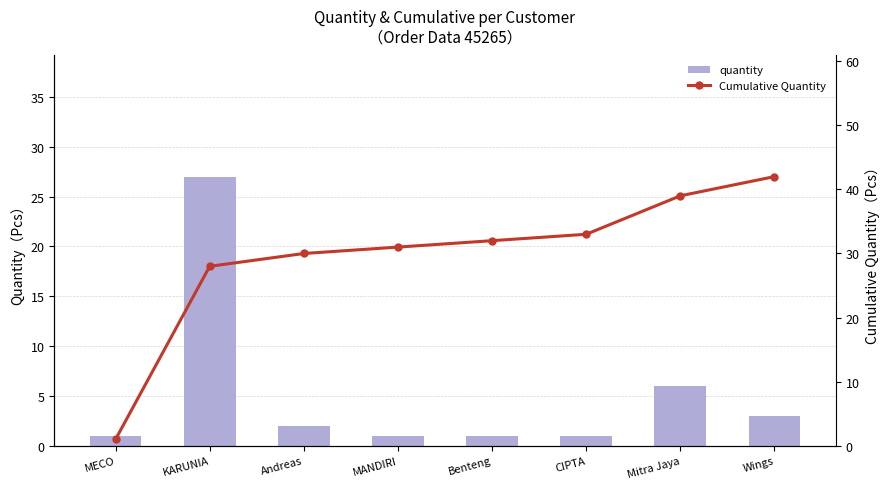

Is it true that quantity equals 5 at Wings?

False